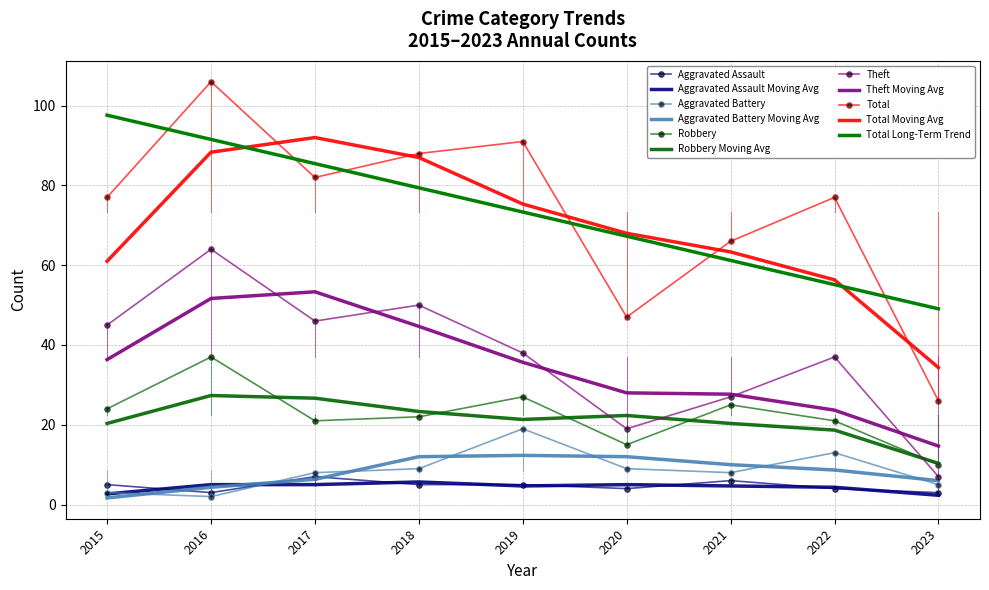

Where is Robbery nearest to the value 23?

2015